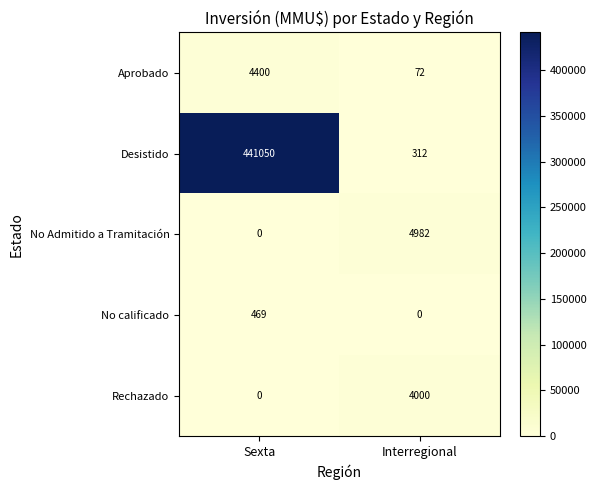

At which category is the sum across all series the highest?

Sexta